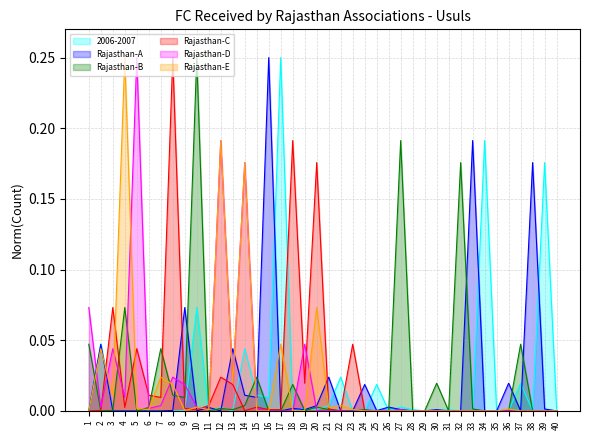

At which category does Rajasthan-D reach its first local valley?

2